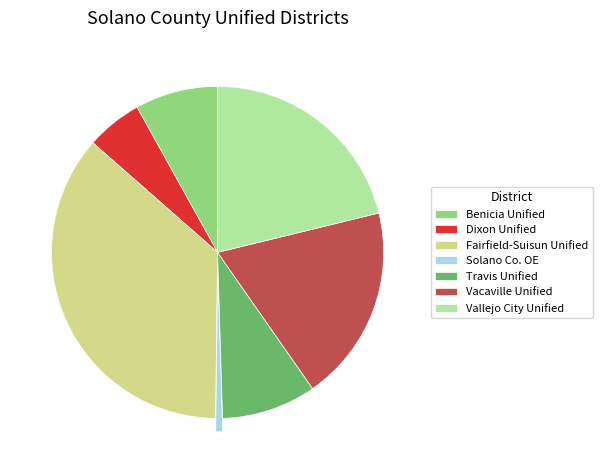

Is the sum of Benicia Unified and Travis Unified greater than half?

No